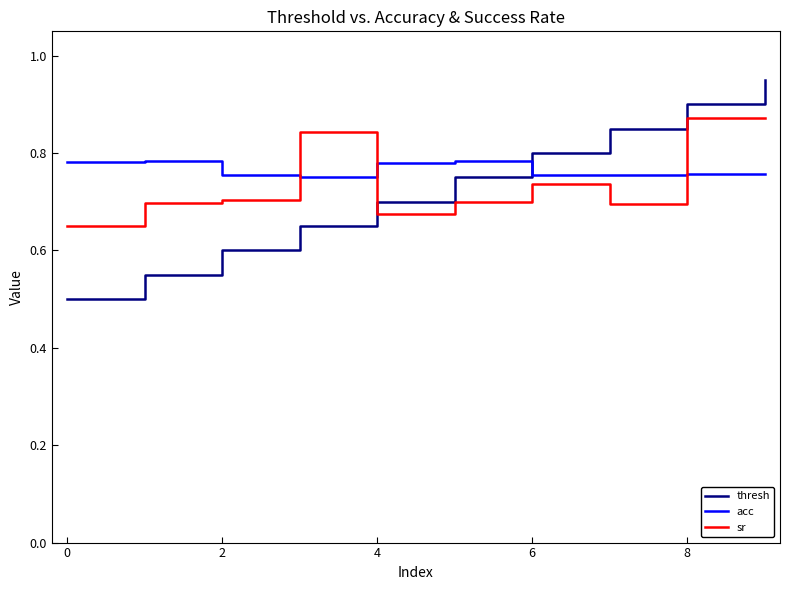

What is the minimum value shown in the chart?

0.5